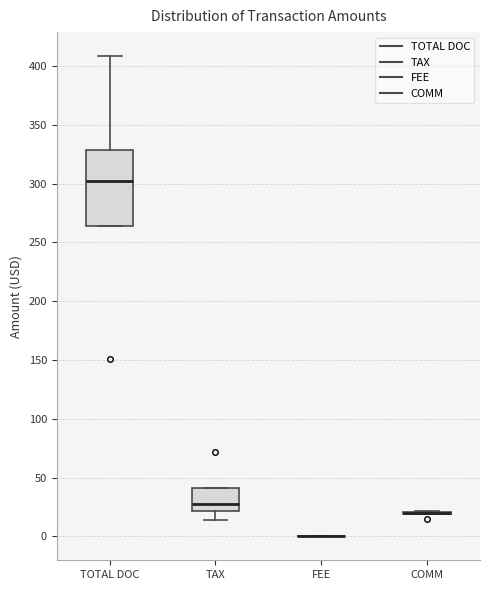

Reading left to right, read every box against the y-axis: the position of its median line, the range the box covers, and the ends of its whiskers. The values are not printed on the chart, so give them approximately, as read against the axis.

TOTAL DOC: median 300, box 265 to 330, whiskers 265 to 410
TAX: median 25, box 20 to 40, whiskers 15 to 40
FEE: box collapsed to a line at 0, whiskers 0 to 0
COMM: box collapsed to a line at 20, whiskers 20 to 20